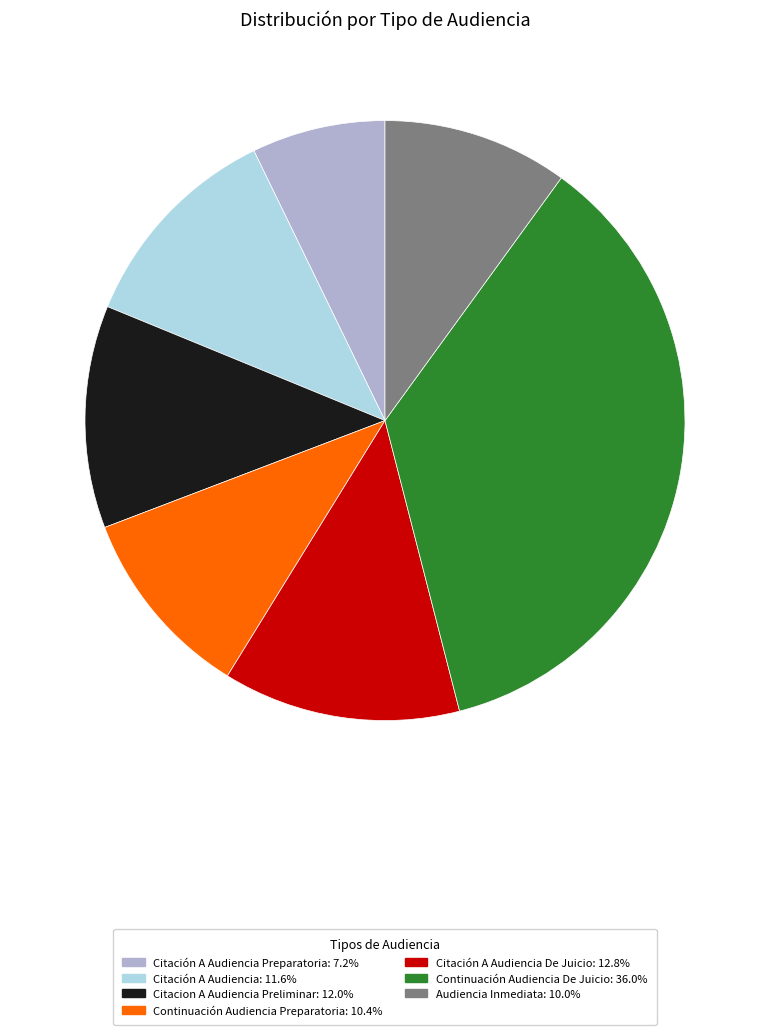

What is the ratio of the value at Citacion A Audiencia Preliminar: 12.0% to the value at Continuación Audiencia De Juicio: 36.0%?

0.3